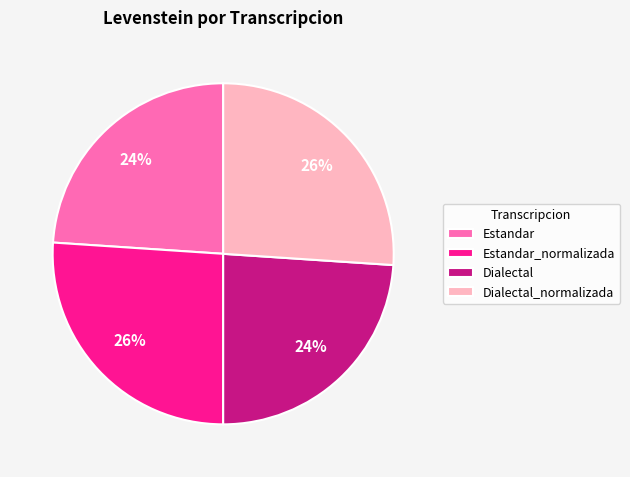

Does Estandar_normalizada represent more than half of the total?

No